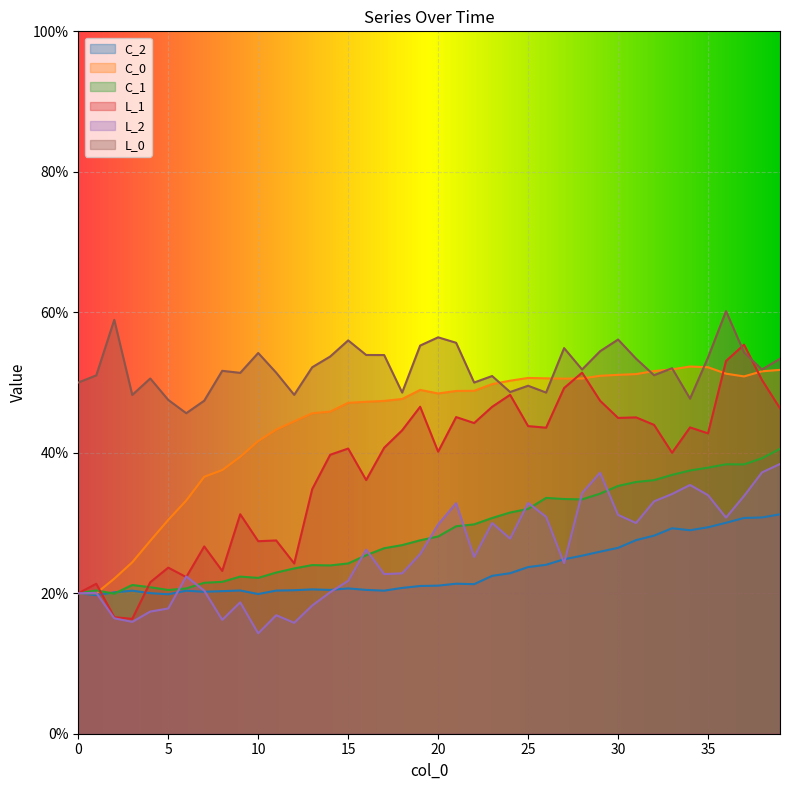

Which has a higher value, 27 or 25?

27